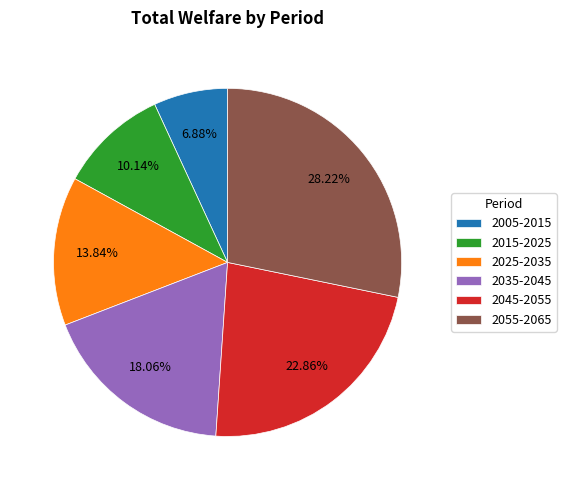

Which category has the biggest portion of the pie?

2055-2065